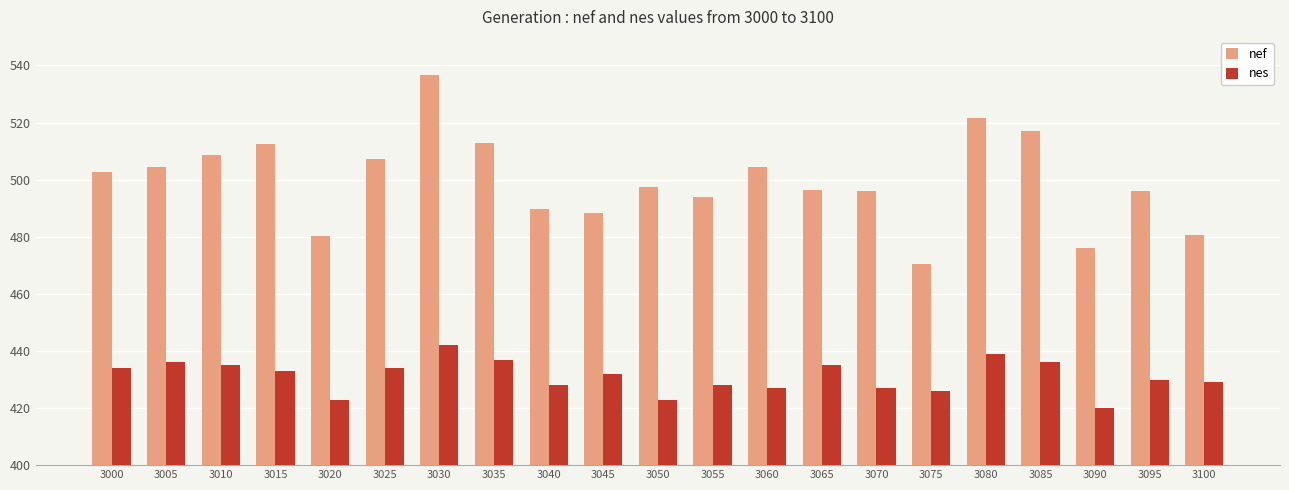

Which series changed the most between 3000 and 3010?

nef